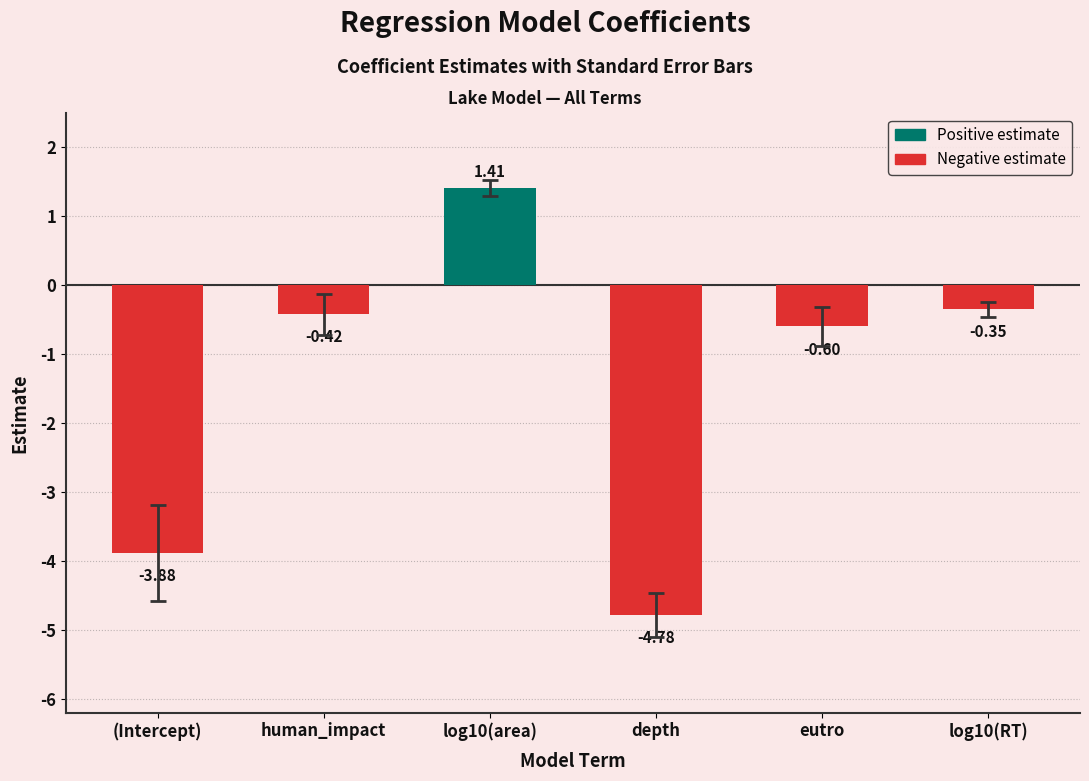

Which has a higher value, log10(area) or human_impact?

log10(area)